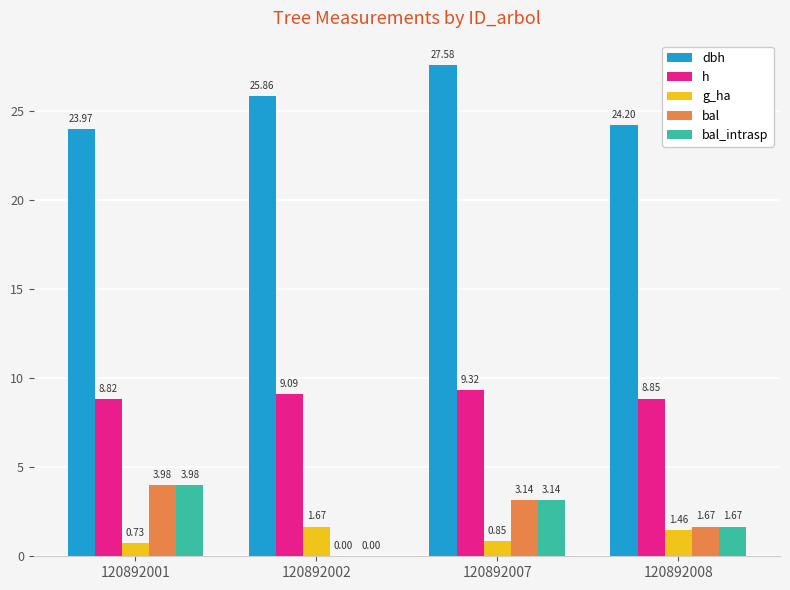

Which series changed the most between 120892001 and 120892007?

dbh